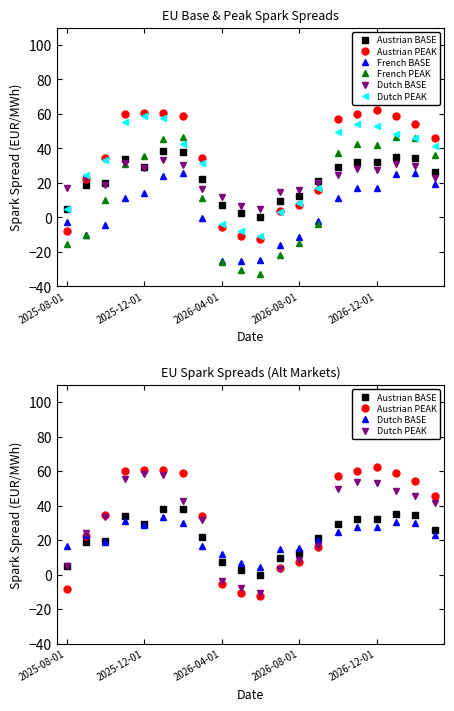

Is the value of Dutch PEAK at 16 greater than the value of Austrian PEAK at 10?

Yes